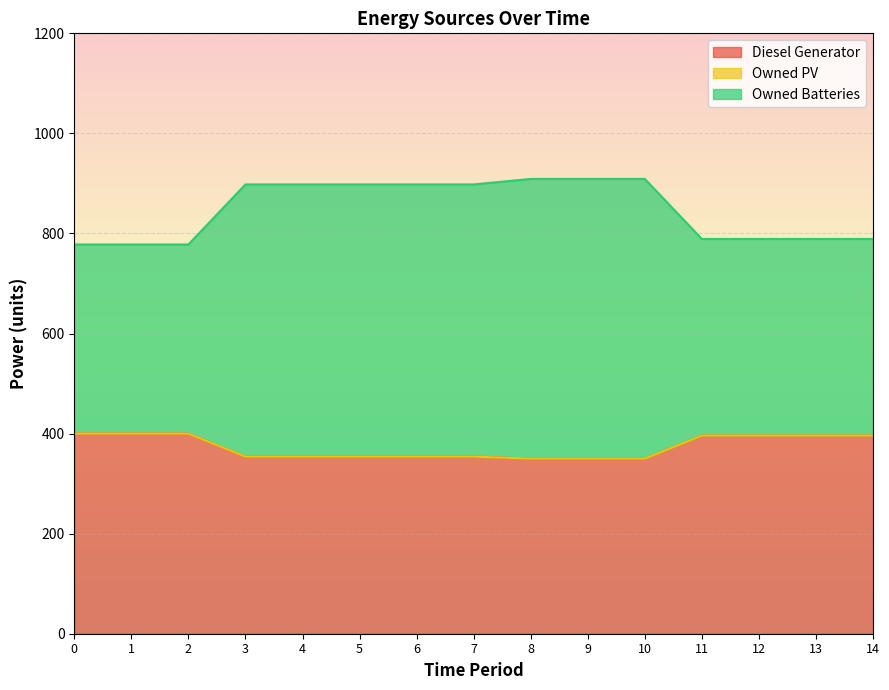

What is the minimum value shown in the chart?

350